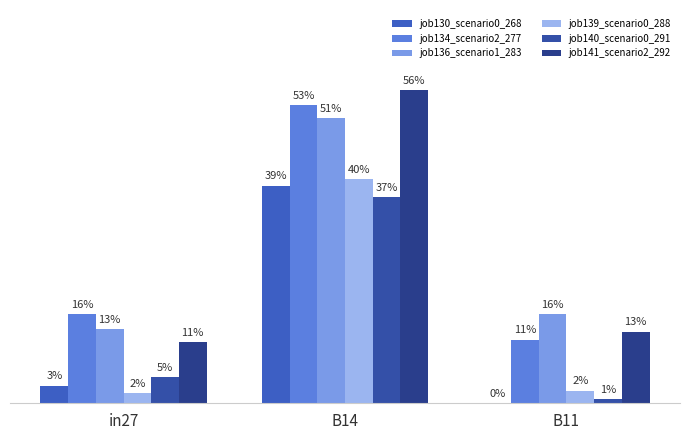

Which has a higher value, in27 or B11?

in27